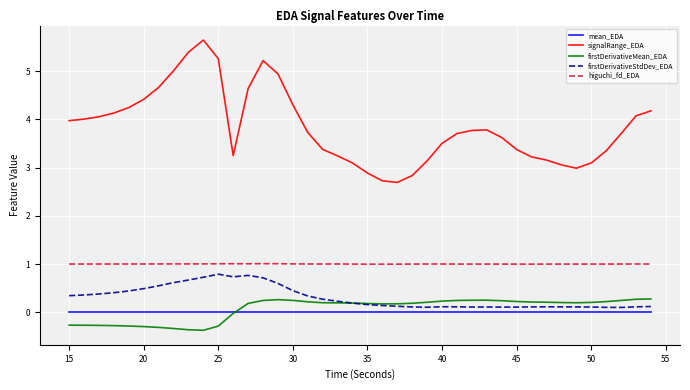

Which series has the largest range (max minus min)?

signalRange_EDA